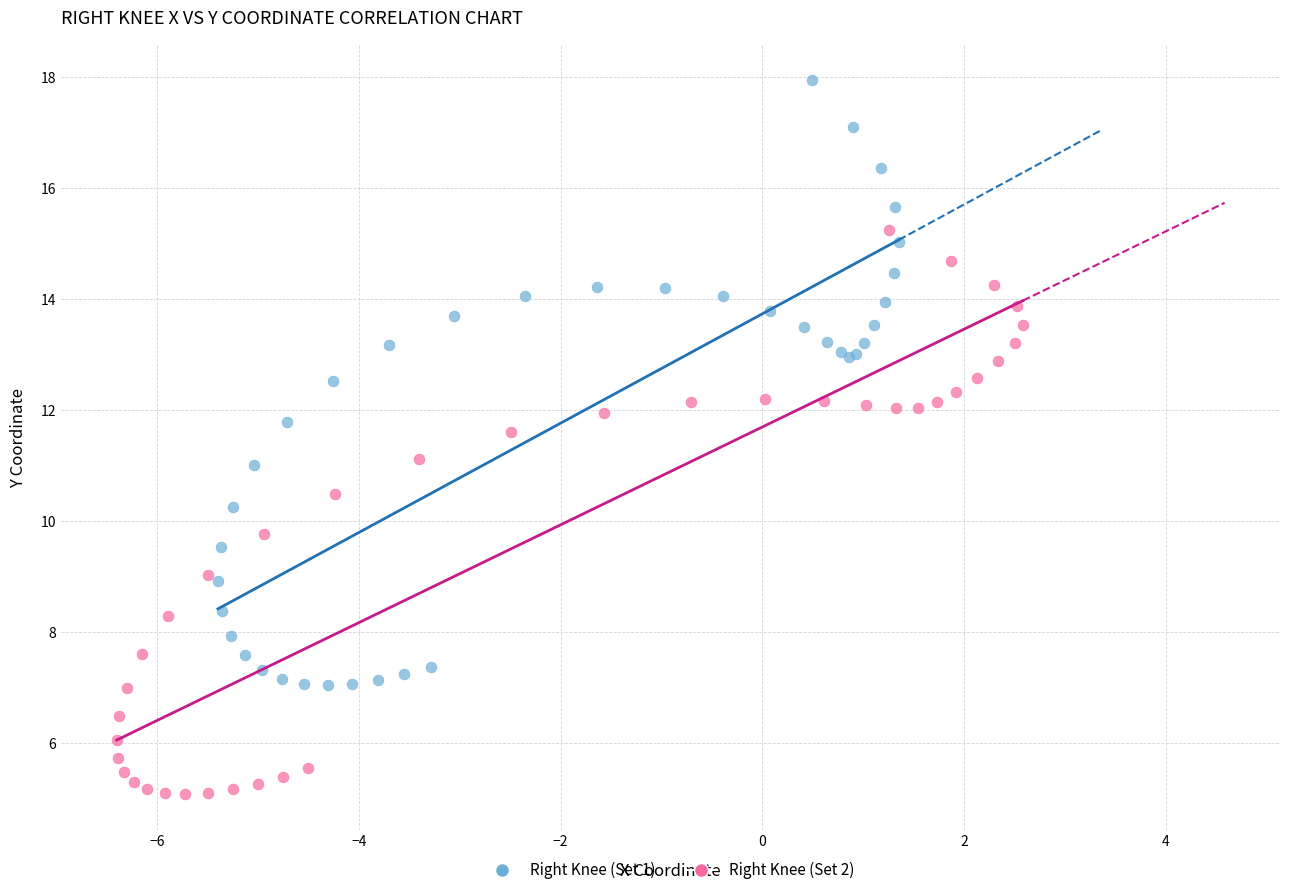

Which series has the largest Y range (max minus min)?

Right Knee (Set 1)